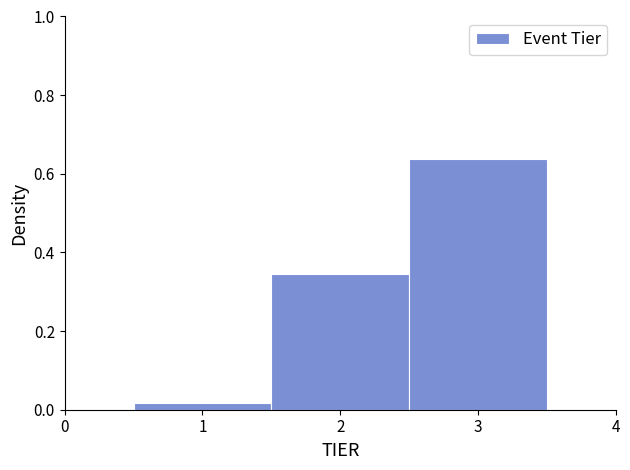

Reading left to right, list every bar in this chart as the range it spans on the x-axis followed by its height. The values are not printed on the chart, so give them approximately, as read against the axis.

0.5 to 1.5: under 0.02
1.5 to 2.5: 0.34
2.5 to 3.5: 0.64